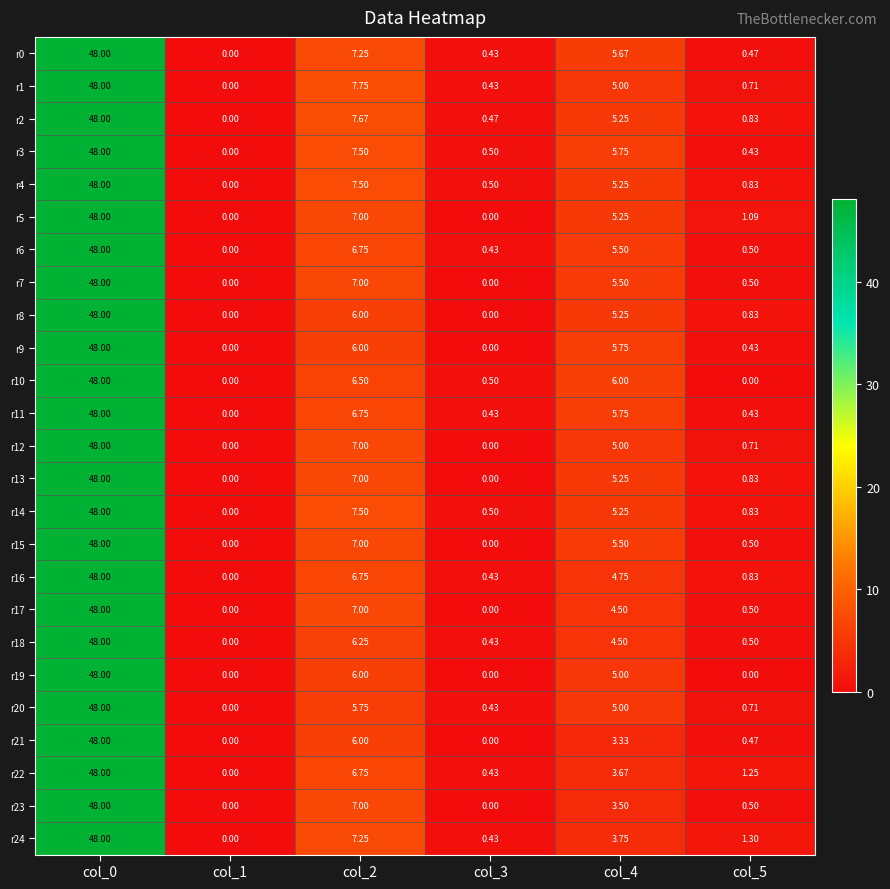

Is the value of r24 at col_4 greater than the value of r21 at col_0?

No